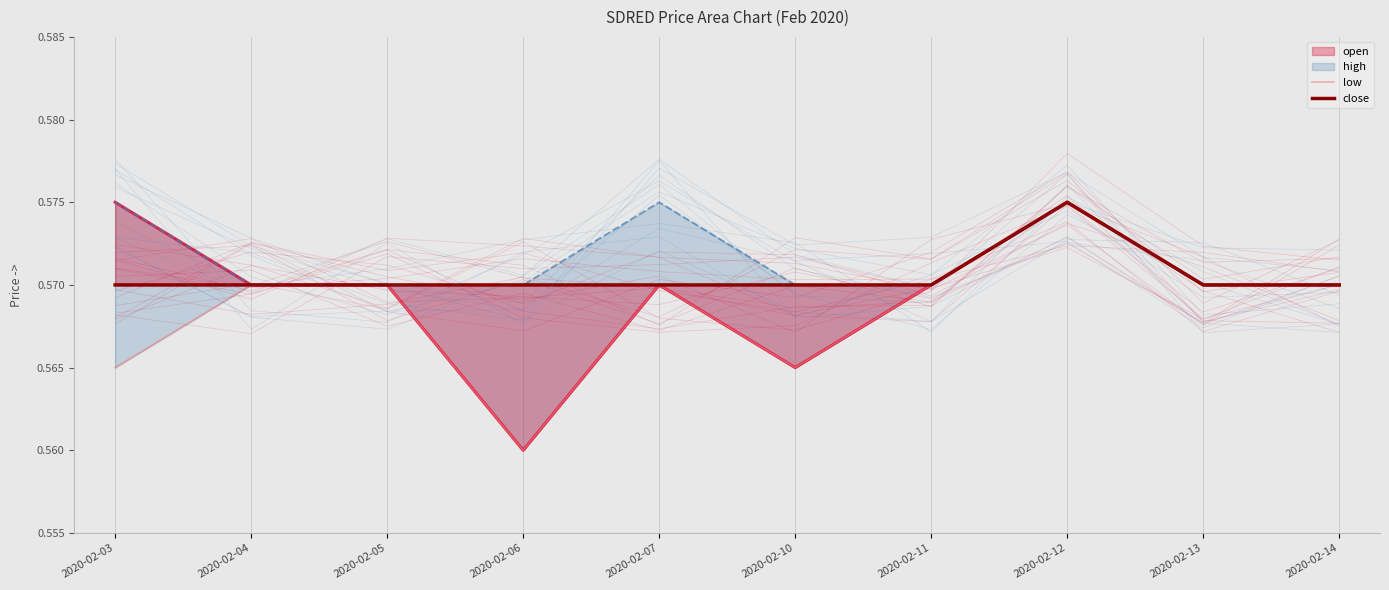

Count the open values in the range 0 to 1.

10